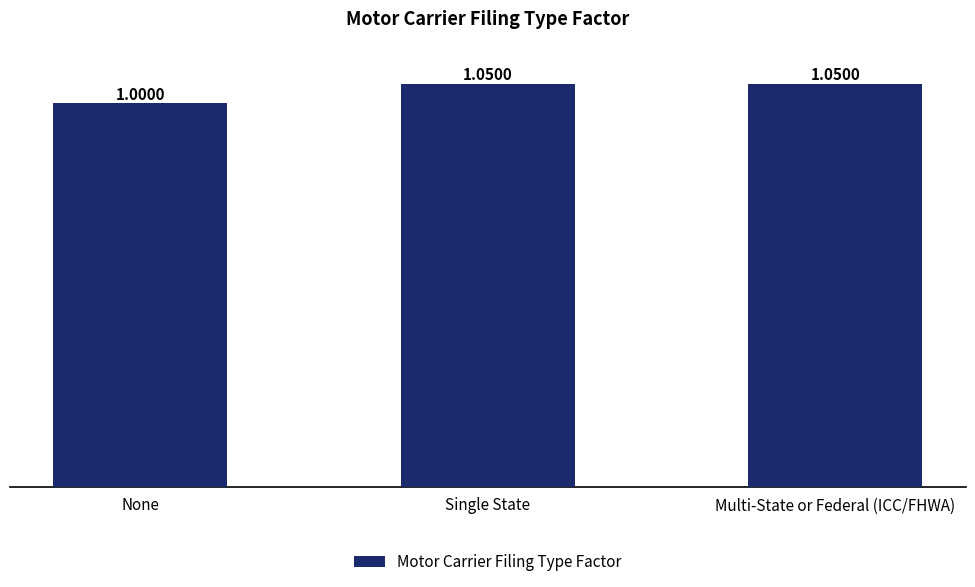

What is the minimum value shown in the chart?

1.0